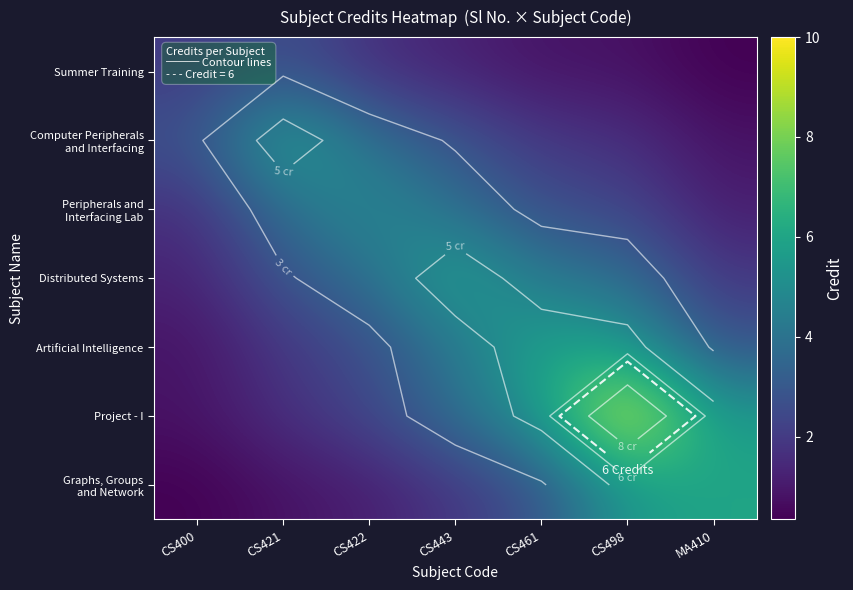

What is the spread (max minus min) of values at CS461?

5.2